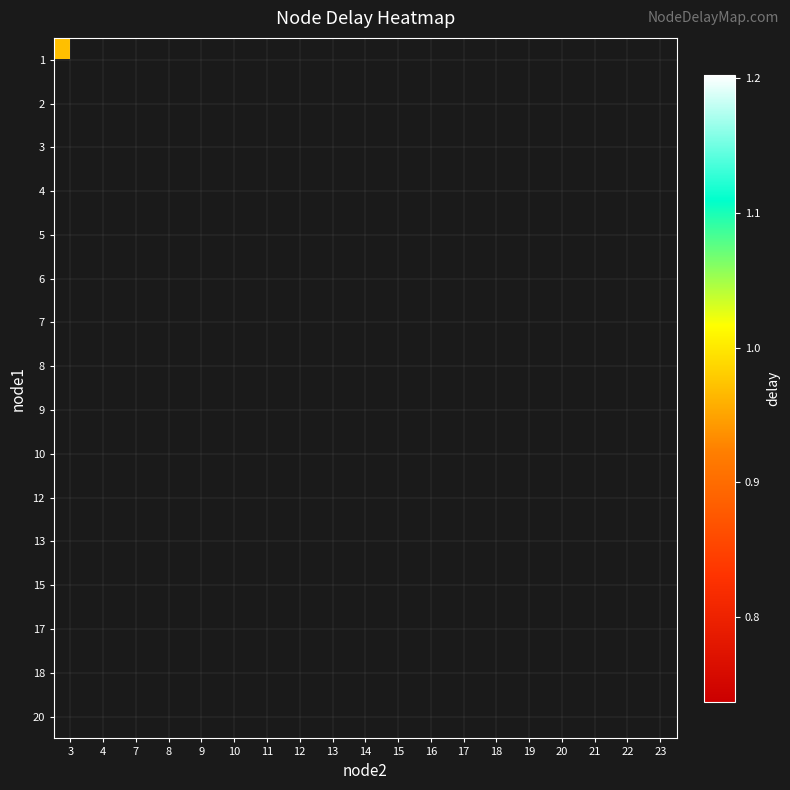

List the series in order of their overall mean, highest first.

1, 2, 3, 4, 5, 6, 7, 8, 9, 10, 12, 13, 15, 17, 18, 20